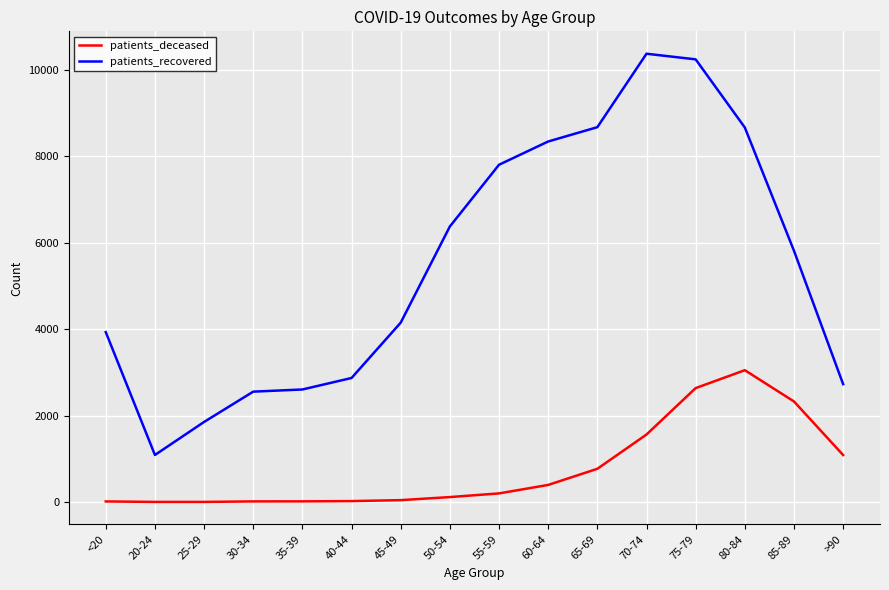

Which series changed the most between <20 and 35-39?

patients_recovered